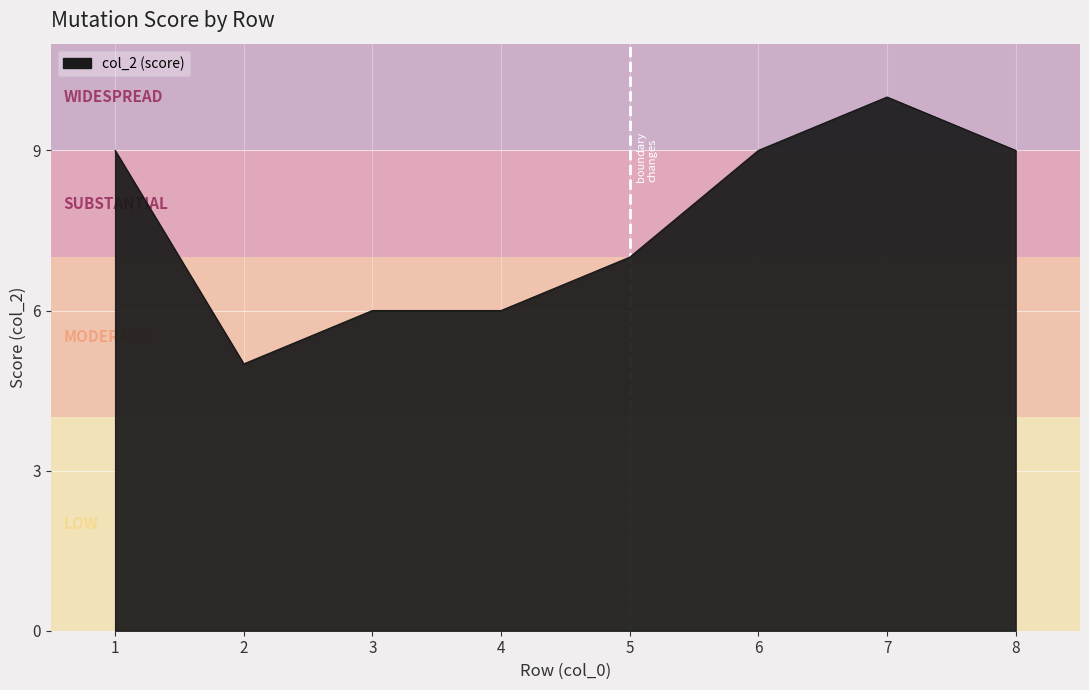

At which label is the value closest to 7?

5